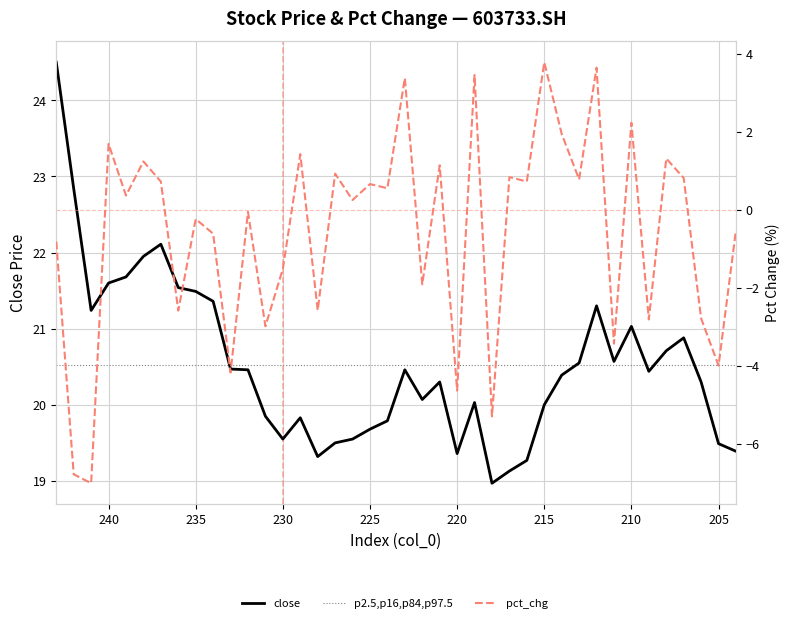

True or false: pct_chg has a value of -0.0 at 232.

False